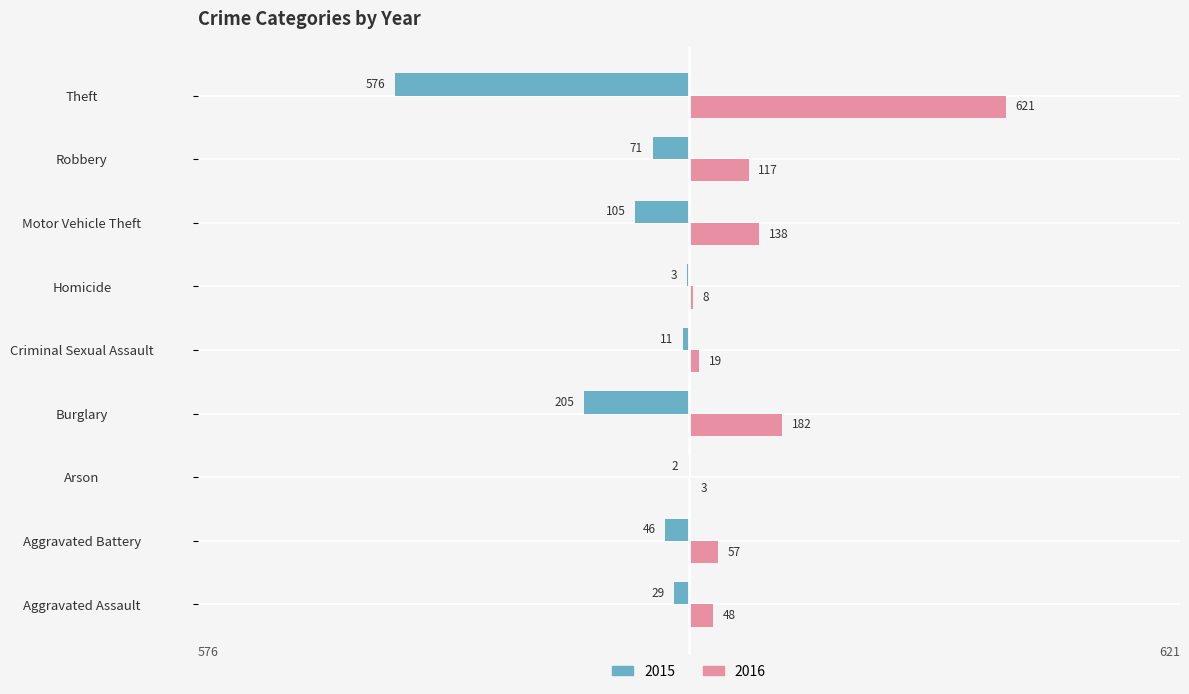

At which label is 2016 closest to 312?

Burglary